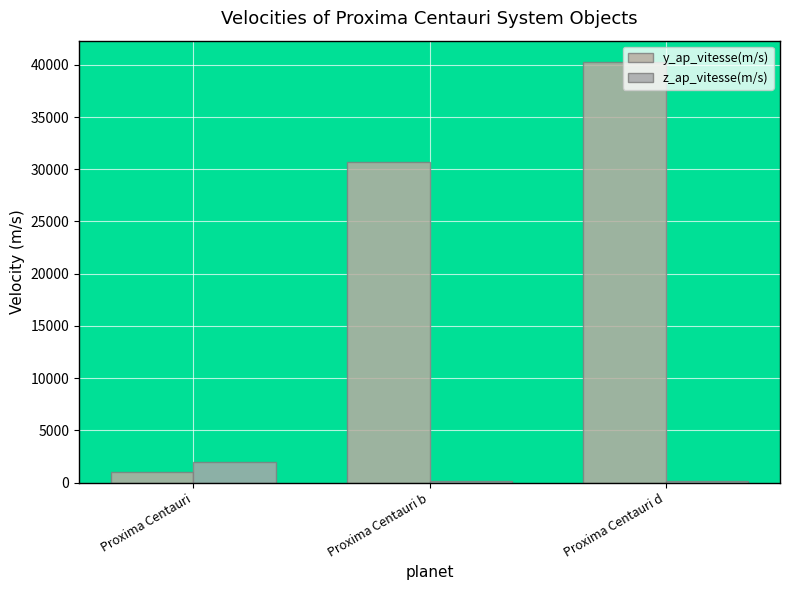

Between Proxima Centauri b and Proxima Centauri, which is larger?

Proxima Centauri b